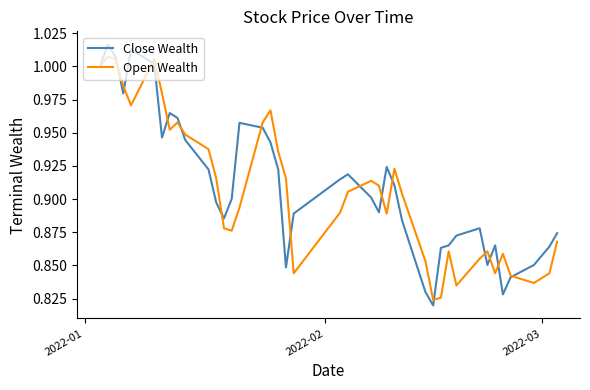

True or false: Open Wealth and Close Wealth cross at least once.

True